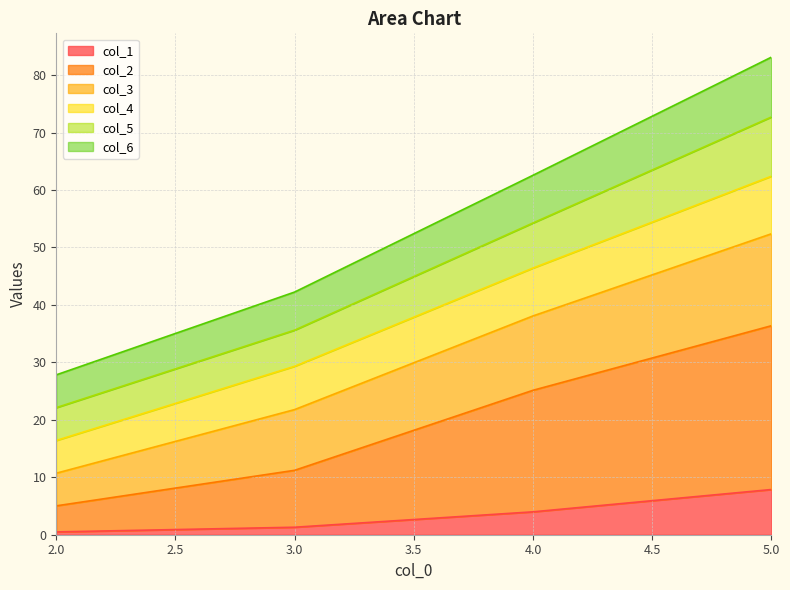

True or false: col_5 and col_1 intersect in this chart.

False